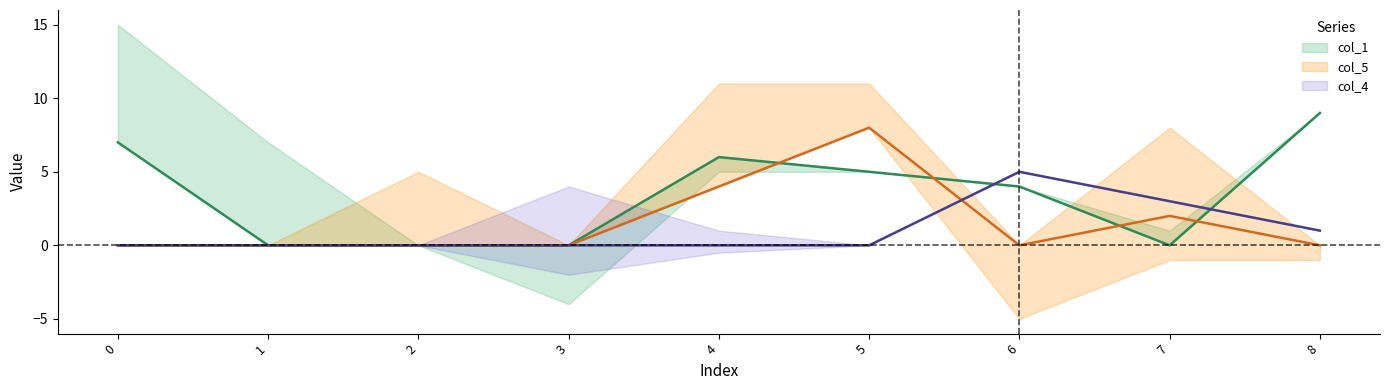

Between 4 and 5, which series saw the biggest shift?

col_5